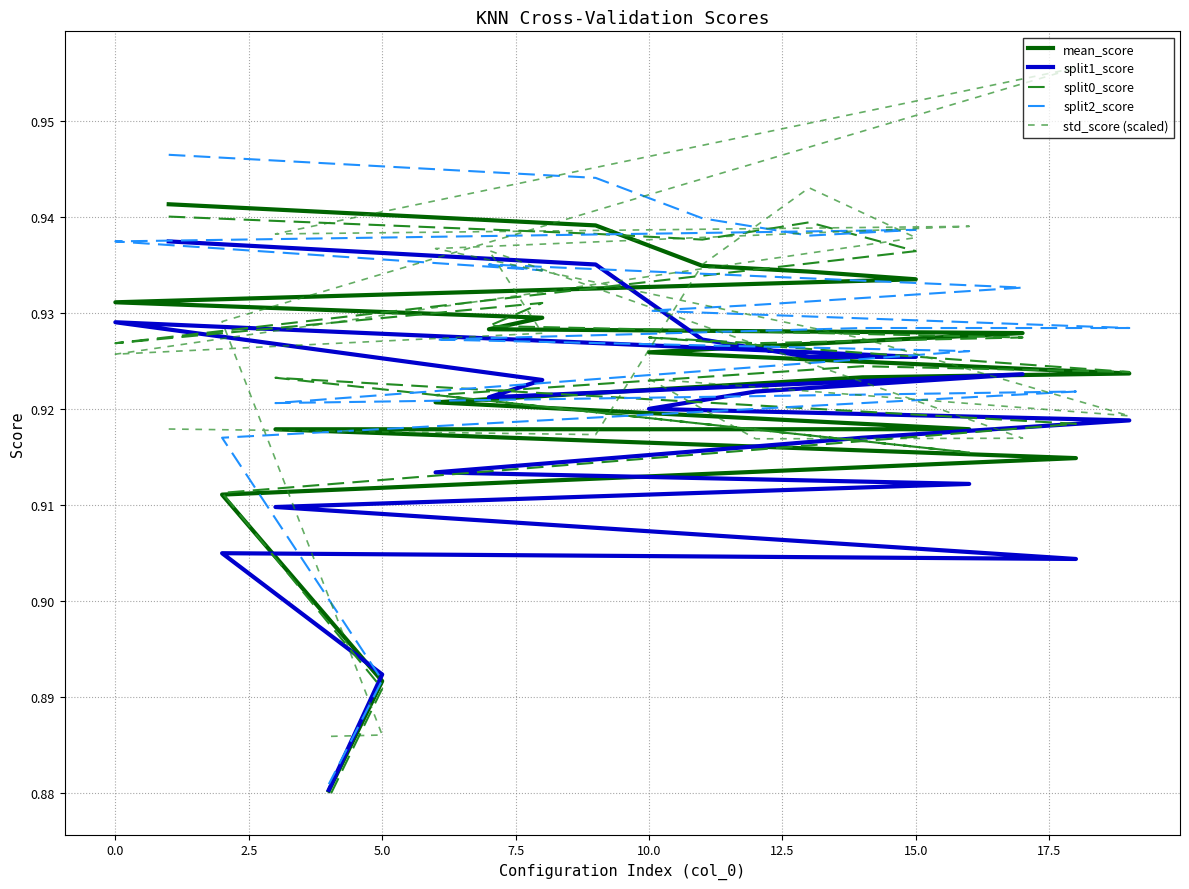

How many lines are shown in the chart?

5